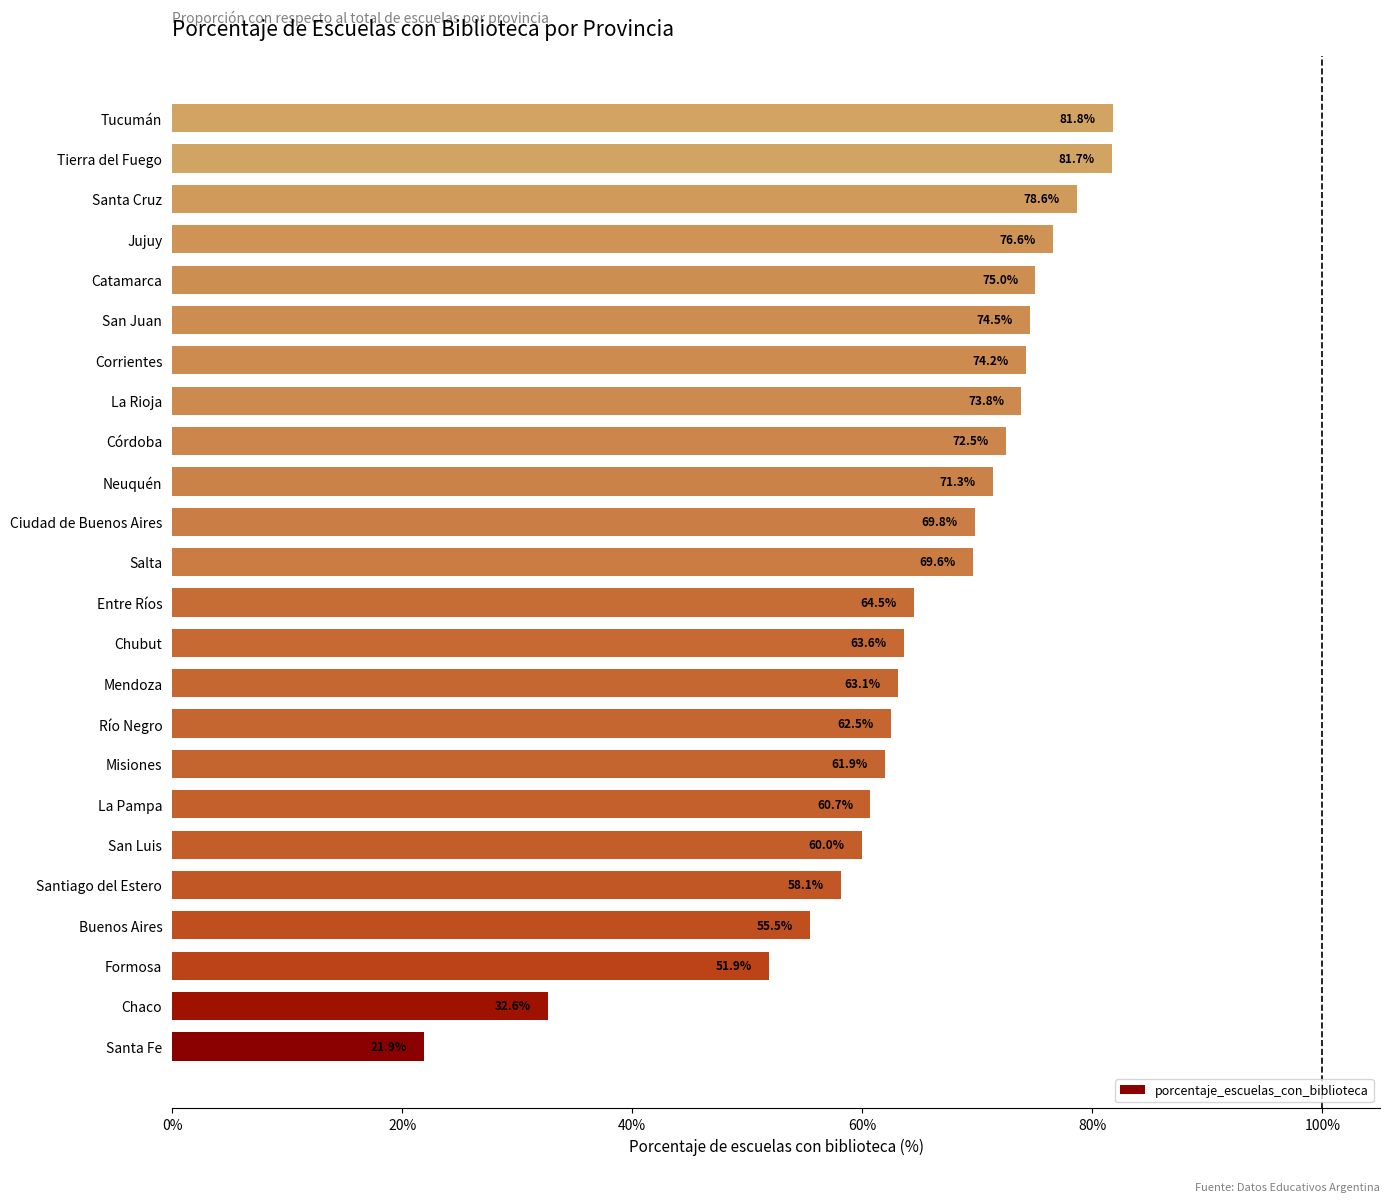

Between Corrientes and Buenos Aires, which is larger?

Corrientes